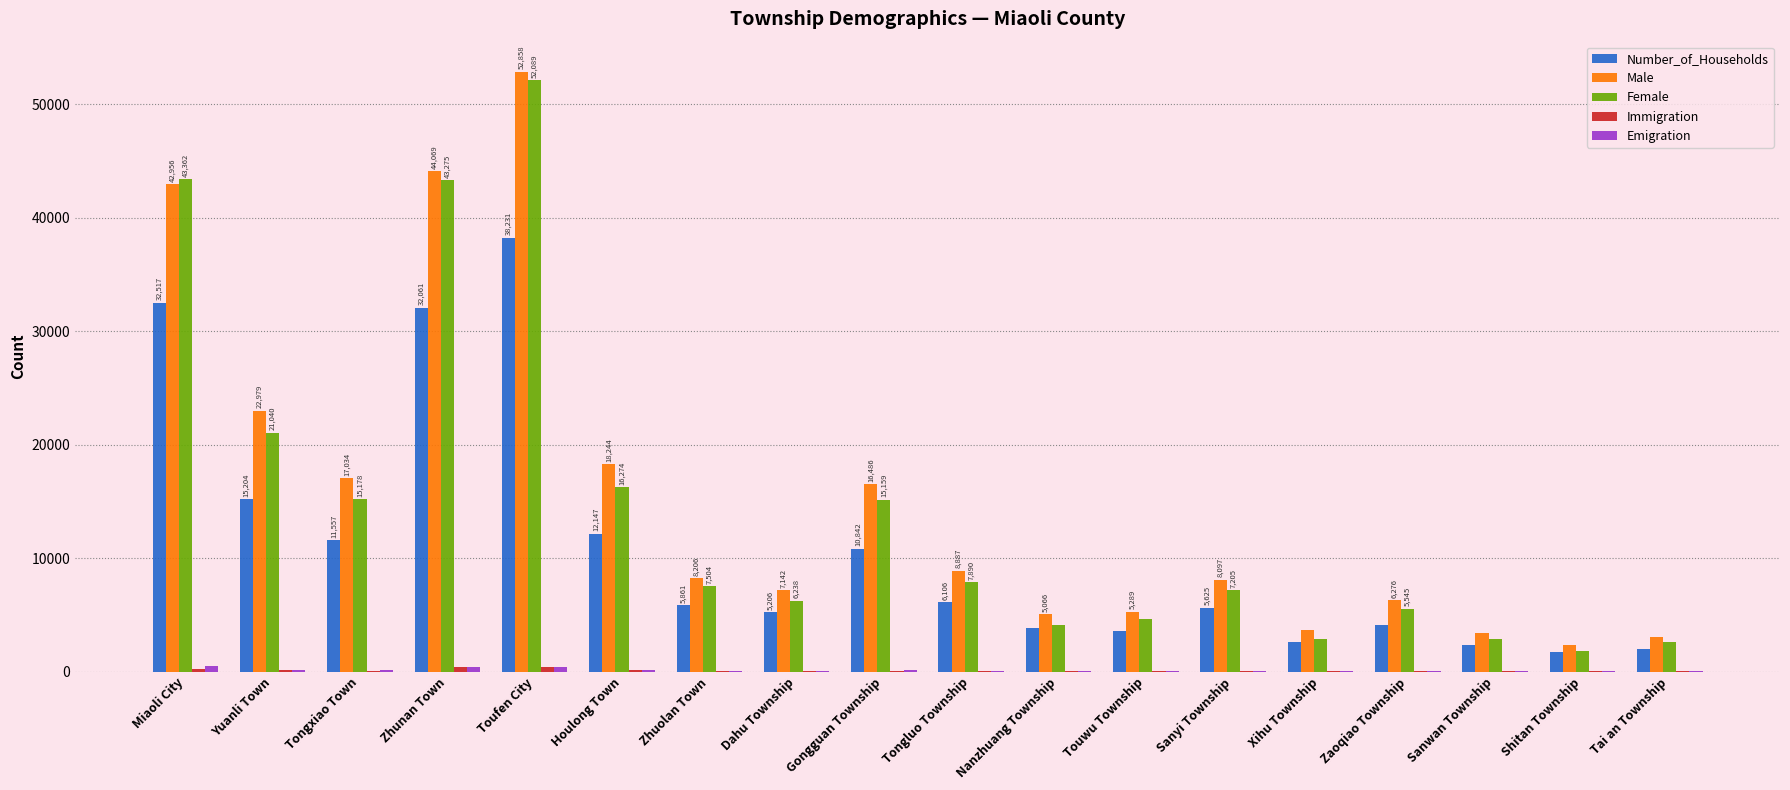

What is the maximum value for Male?

52858